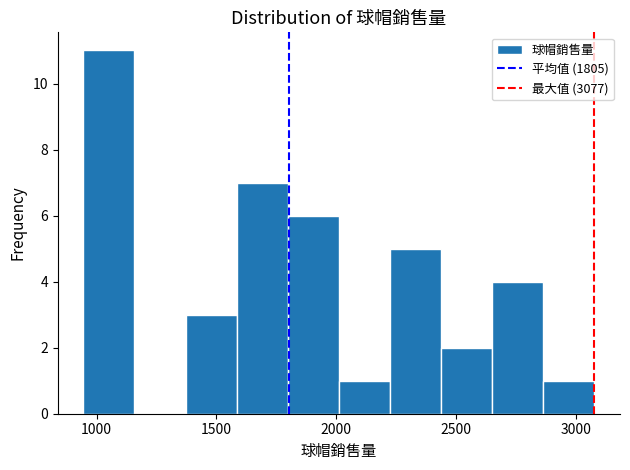

What is the height of the bar covering 2850 to 3100 on the x-axis? Neither the bar edges nor the heights are printed on the chart, so give them approximately, as read against the axes.

1